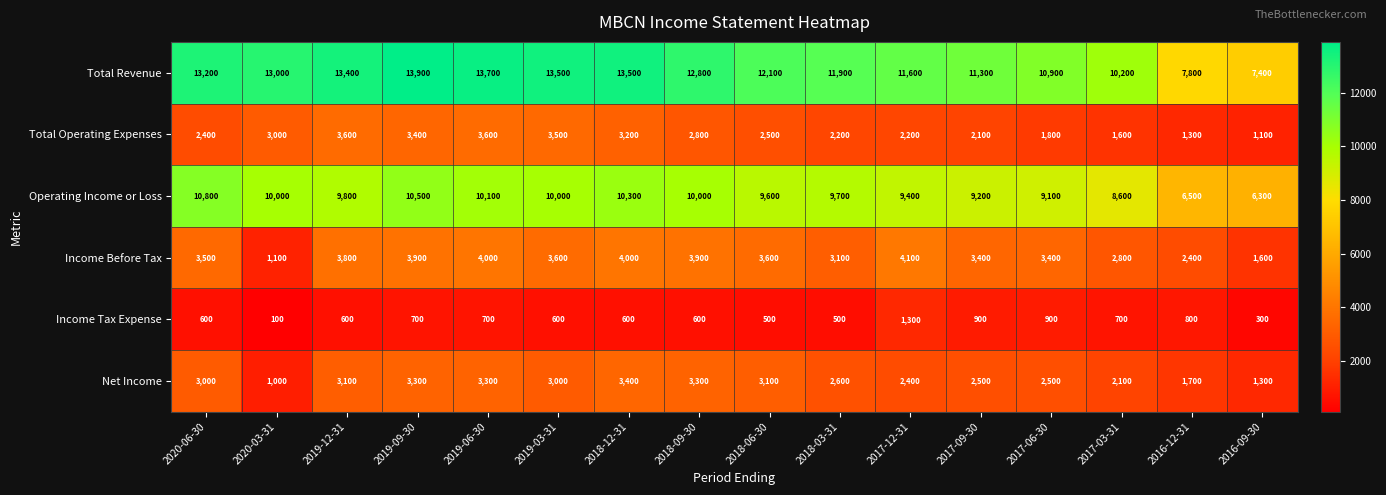

What is the maximum value for Income Before Tax?

4100